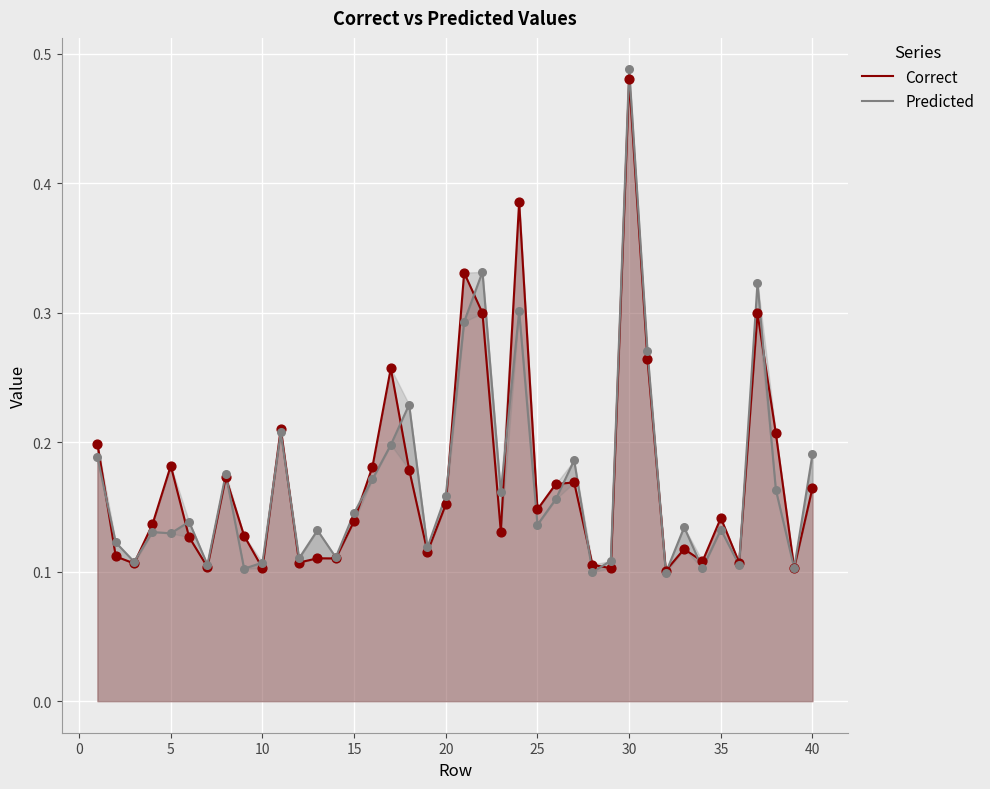

What are all the series names shown in the legend?

Correct, Predicted